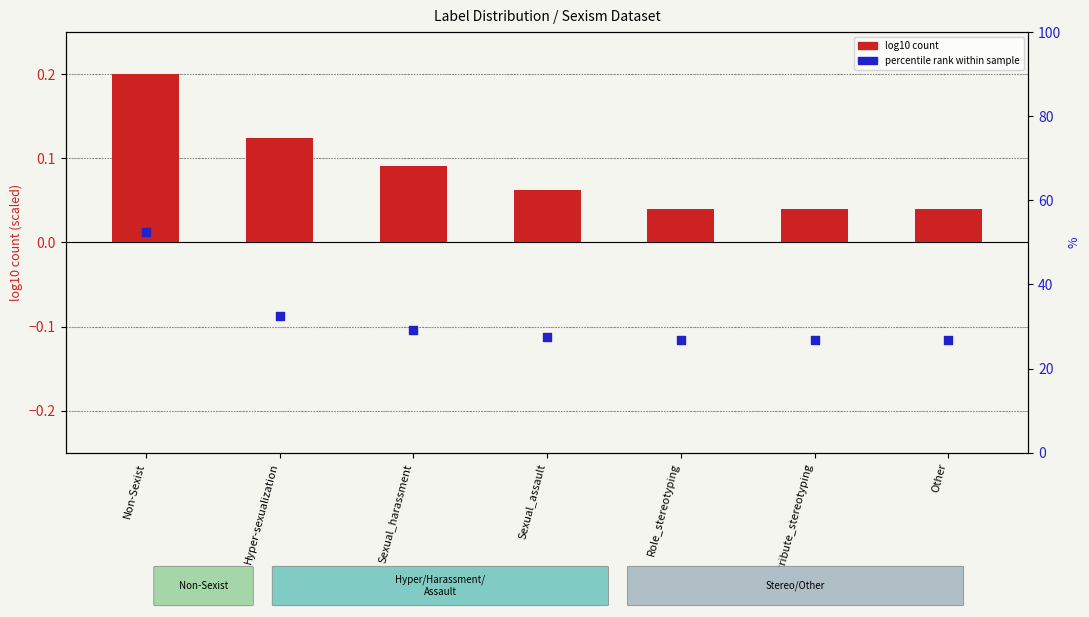

Which series has the largest total across all categories?

log10 count